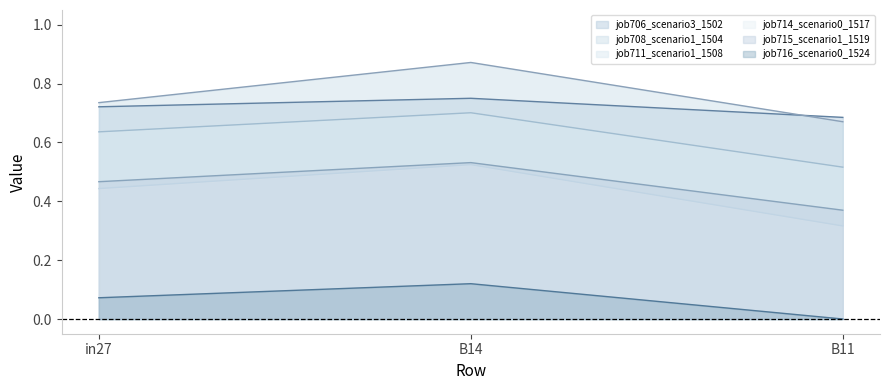

Reading left to right, extract all data points from this chart.

job706_scenario3_1502: 0.7	0.8	0.7
job708_scenario1_1504: 0.7	0.9	0.7
job711_scenario1_1508: 0.6	0.7	0.5
job714_scenario0_1517: 0.4	0.5	0.3
job715_scenario1_1519: 0.5	0.5	0.4
job716_scenario0_1524: 0.1	0.1	0.0